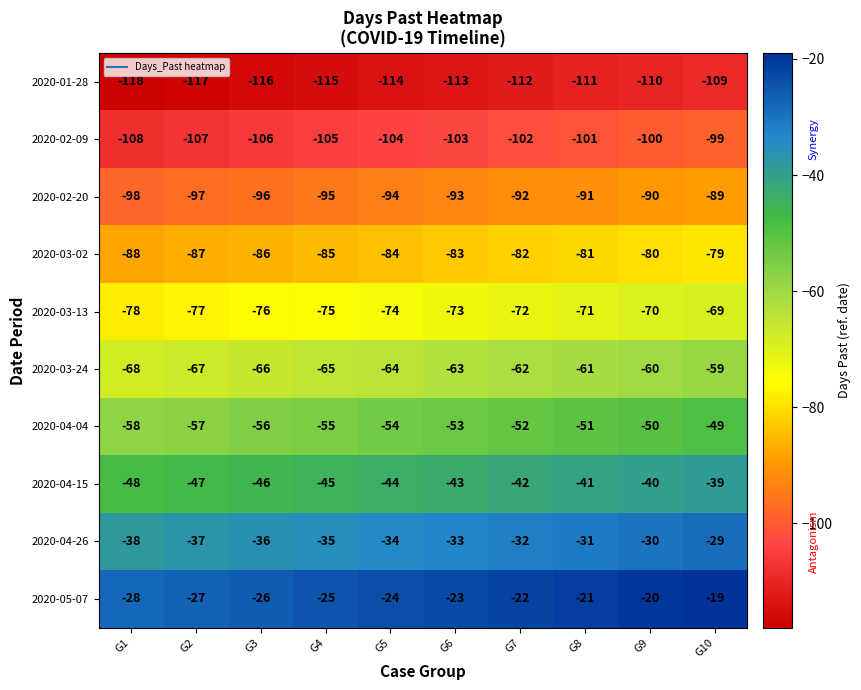

Which category has the lowest value in the 2020-02-09 series?

G1